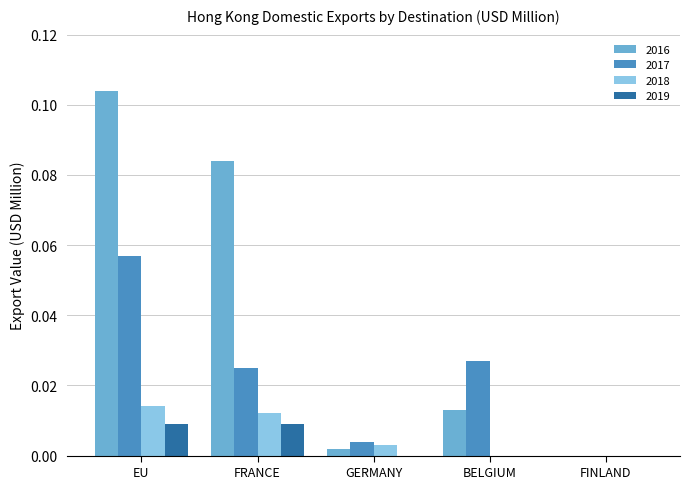

How many values in 2016 are above zero?

4